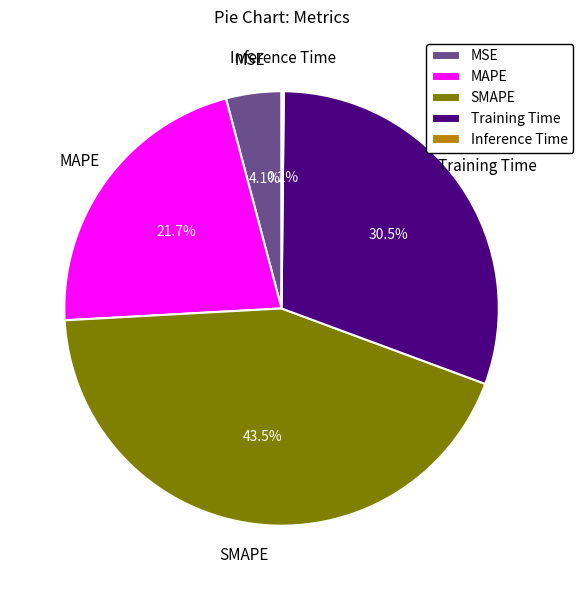

Between MAPE and Training Time, which is larger?

Training Time